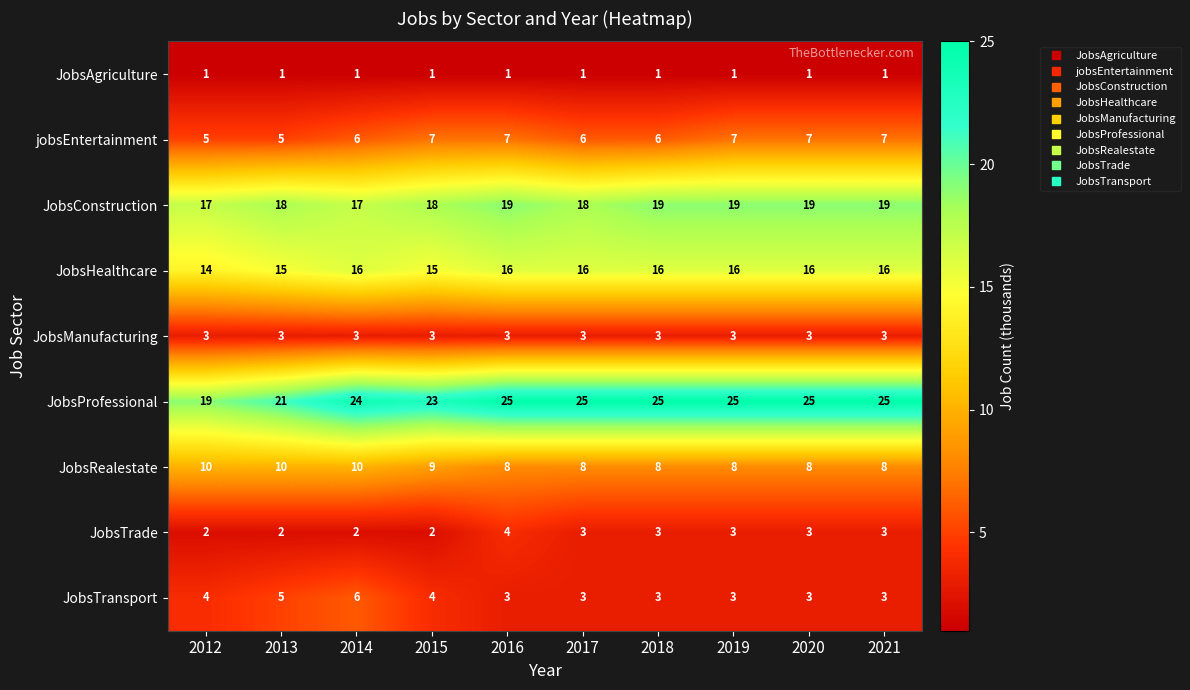

How many distinct data groups are displayed?

9